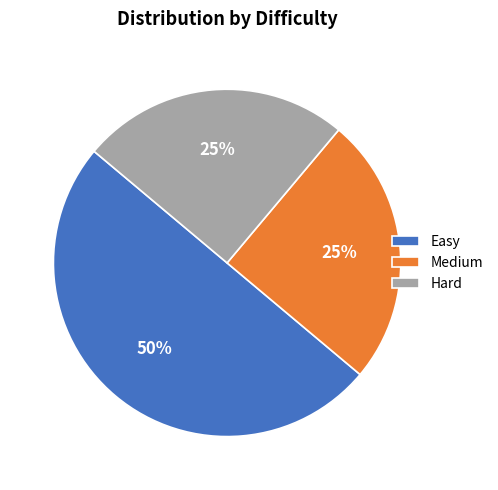

Approximately how many times larger is the value at Medium compared to Hard?

1.0